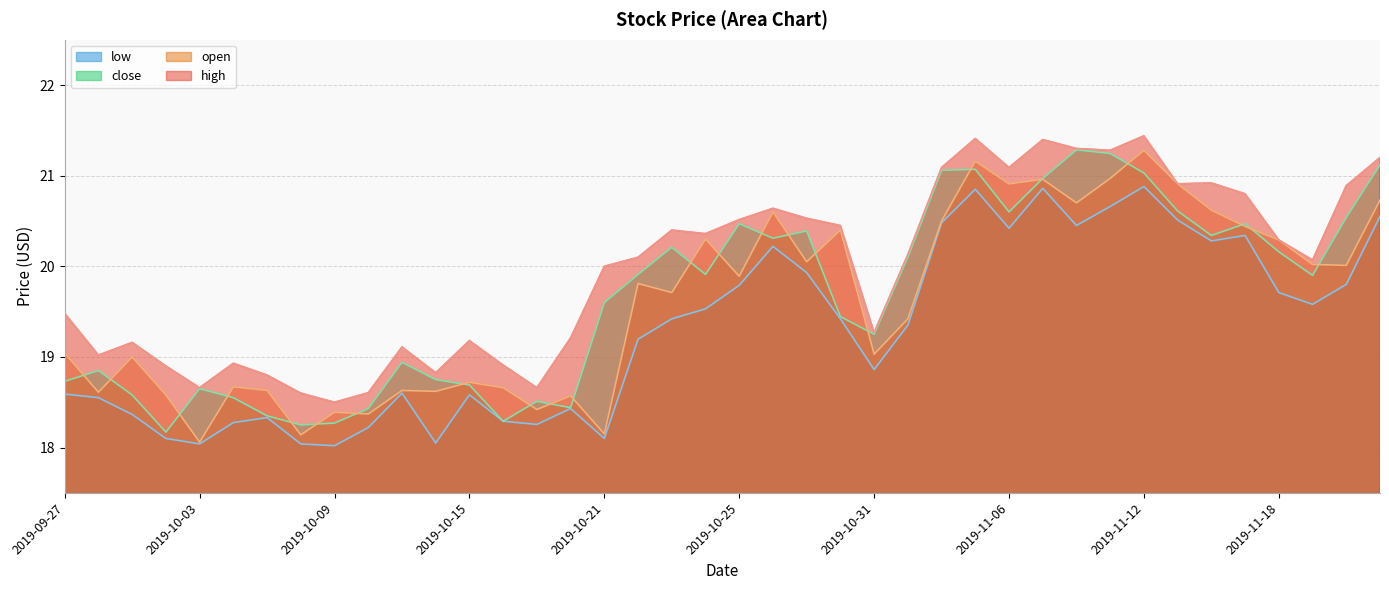

Between 2019-11-19 and 2019-10-15, which is larger?

2019-11-19